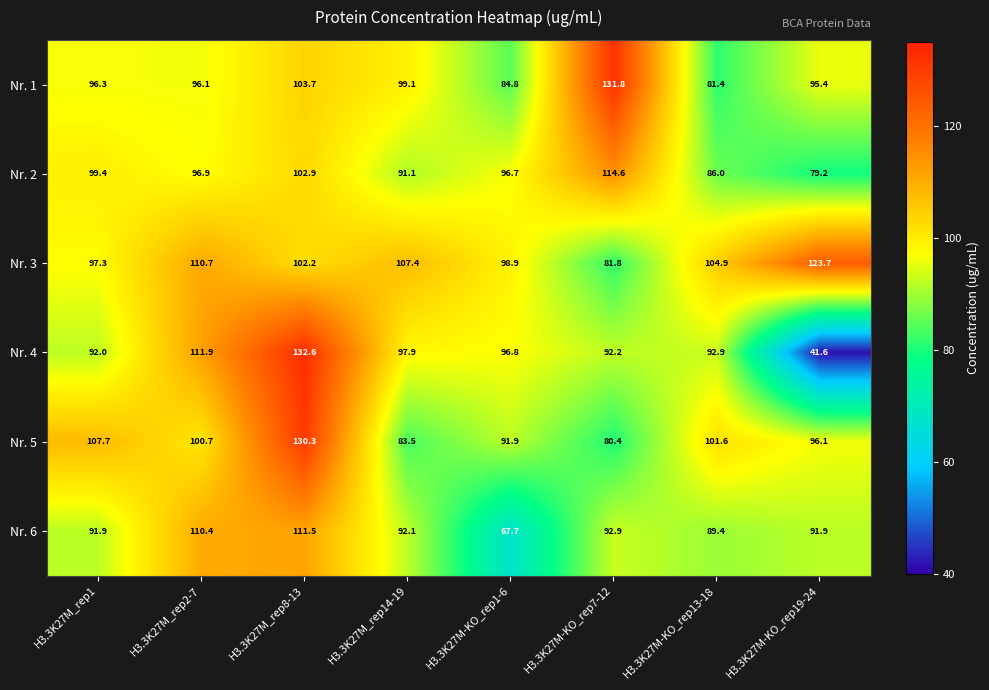

Which category has the highest value in the Nr. 6 series?

H3.3K27M_rep8-13